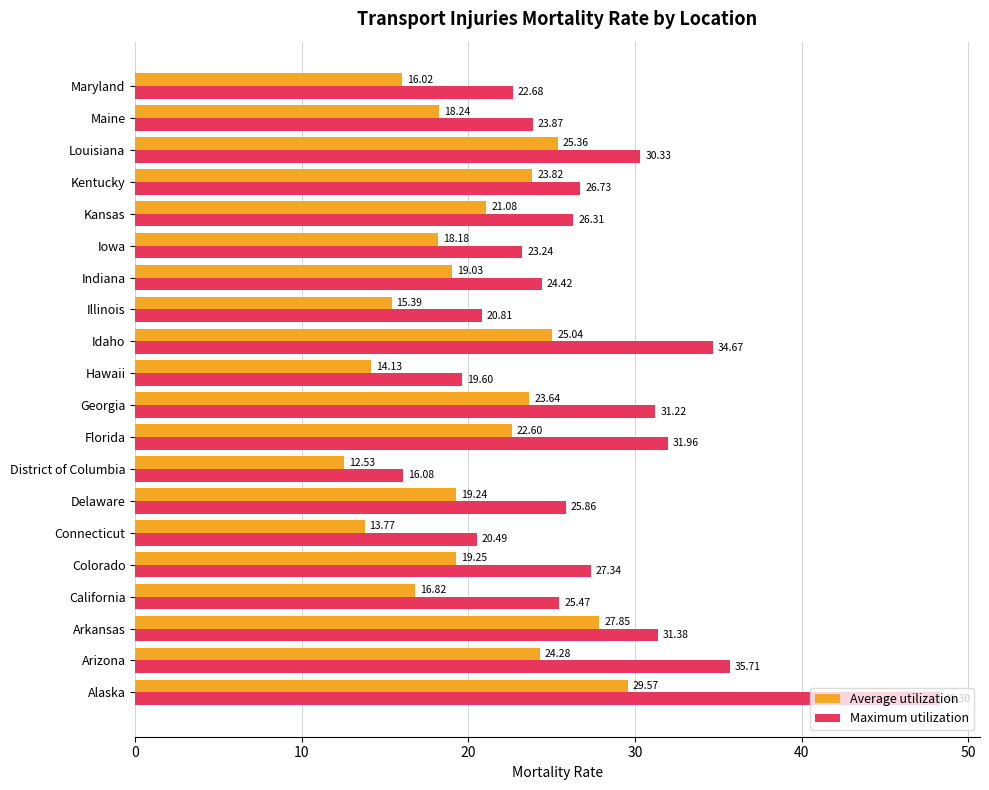

How many data points in Average utilization are less than 19?

8